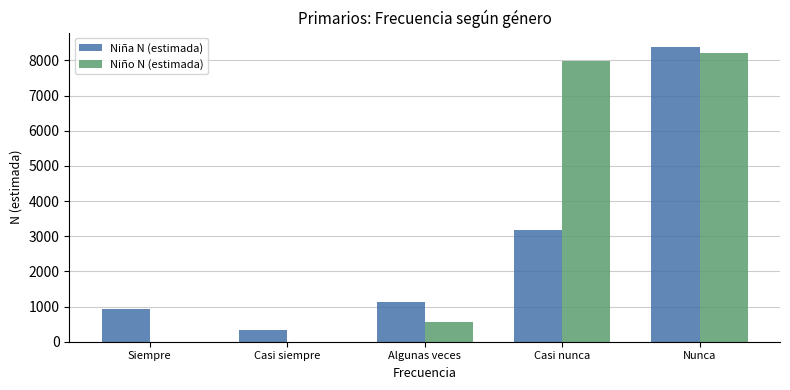

Reading right to left, transcribe all the data shown in this chart.

Niña N (estimada): Nunca=8371	Casi nunca=3187	Algunas veces=1121	Casi siempre=340	Siempre=931
Niño N (estimada): Nunca=8213	Casi nunca=7975	Algunas veces=574	Casi siempre=0	Siempre=0